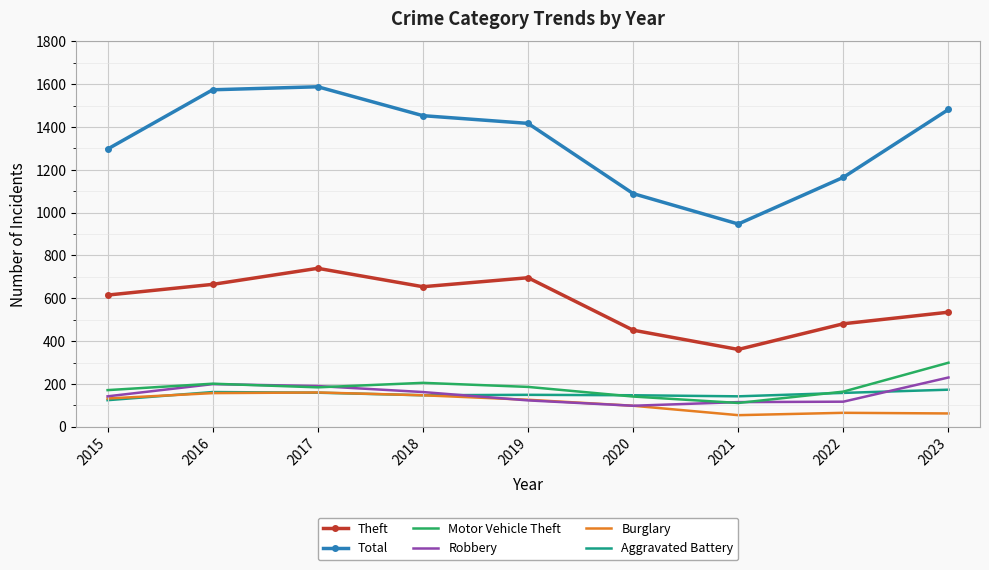

True or false: Motor Vehicle Theft and Total intersect in this chart.

False